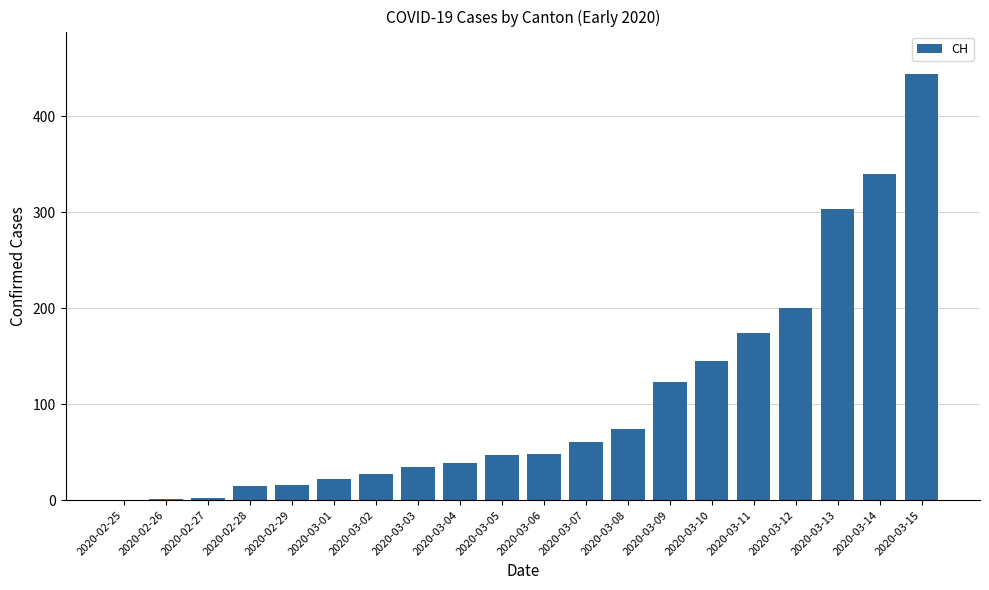

Is it true that the value at 2020-03-11 is 275?

False